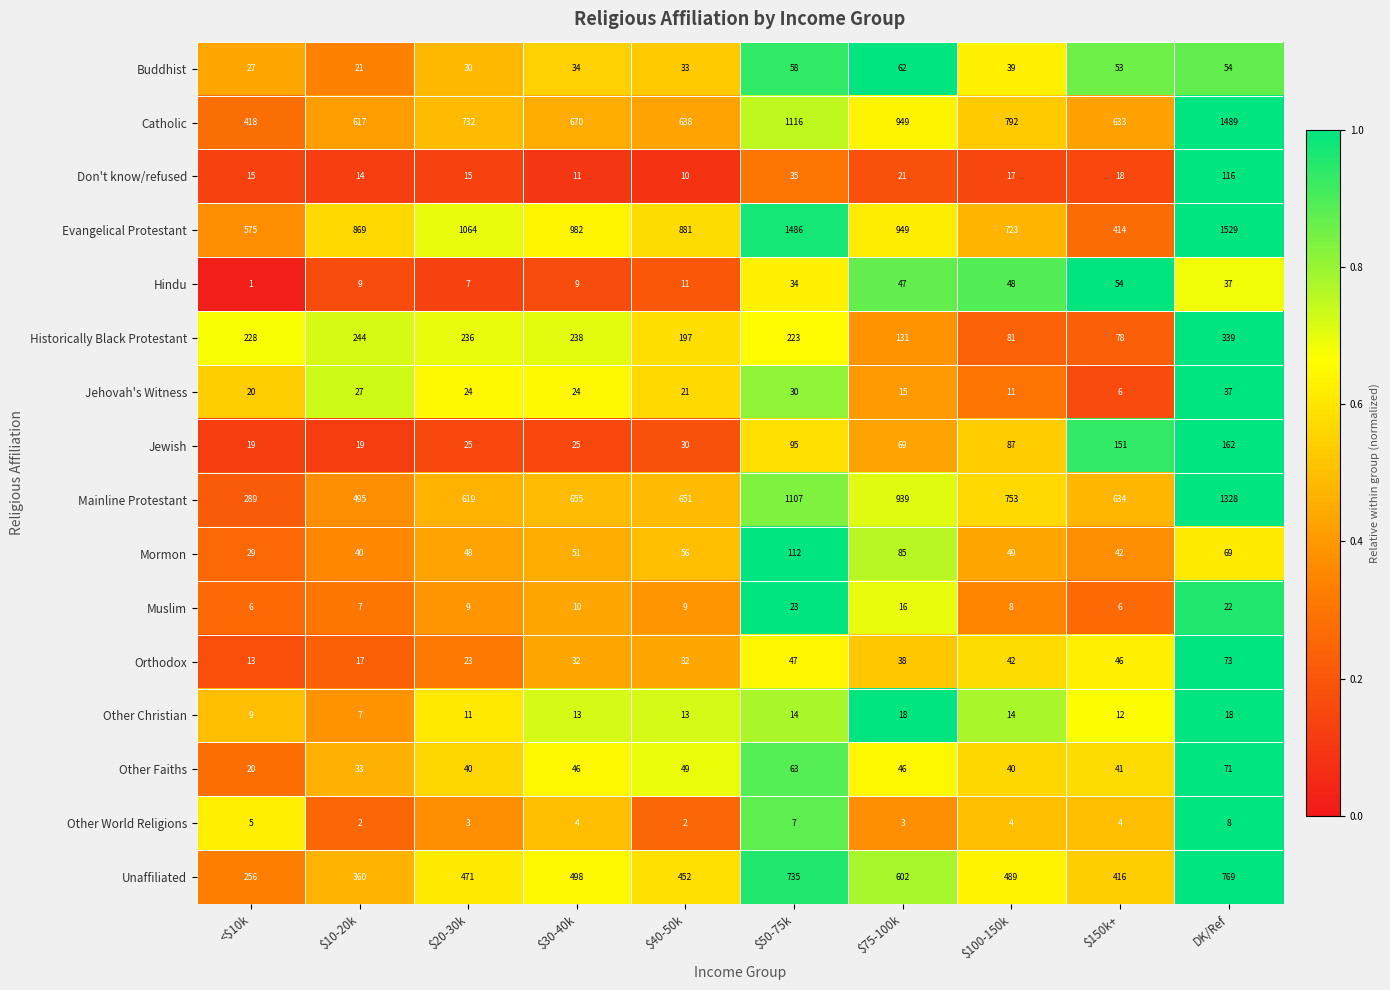

Where is Historically Black Protestant nearest to the value 208?

$40-50k